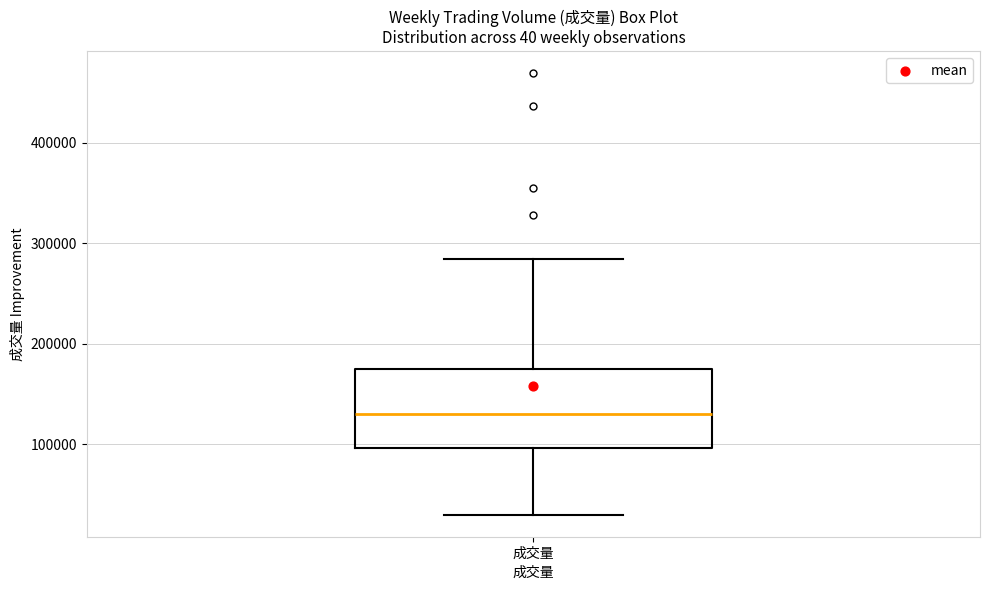

Read this box plot against the y-axis: the position of the median line, the range covered by the box, and the ends of both whiskers. The values are not printed on the chart, so give them approximately, as read against the axis.

median 130000, box 100000 to 180000, whiskers 30000 to 280000